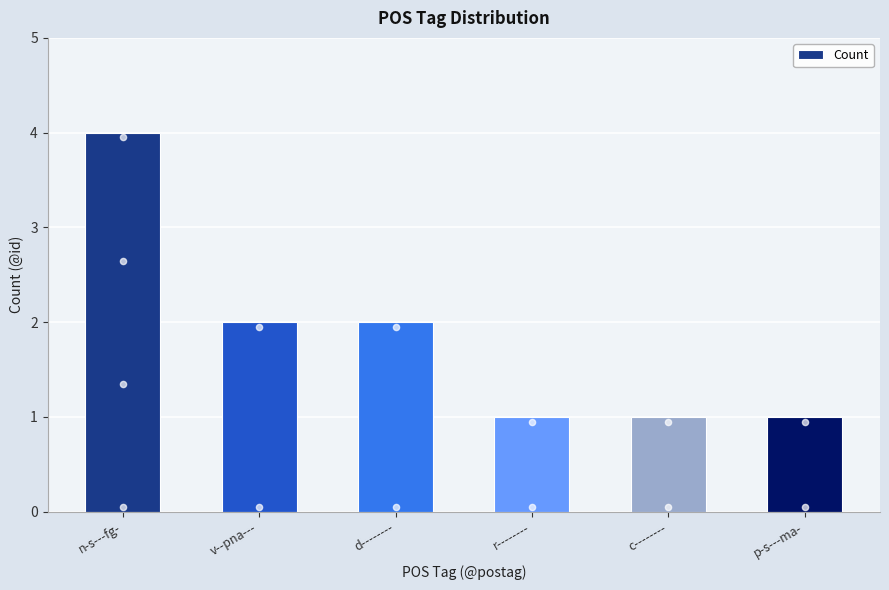

What is the ratio of the value at p-s---ma- to the value at c--------?

1.0